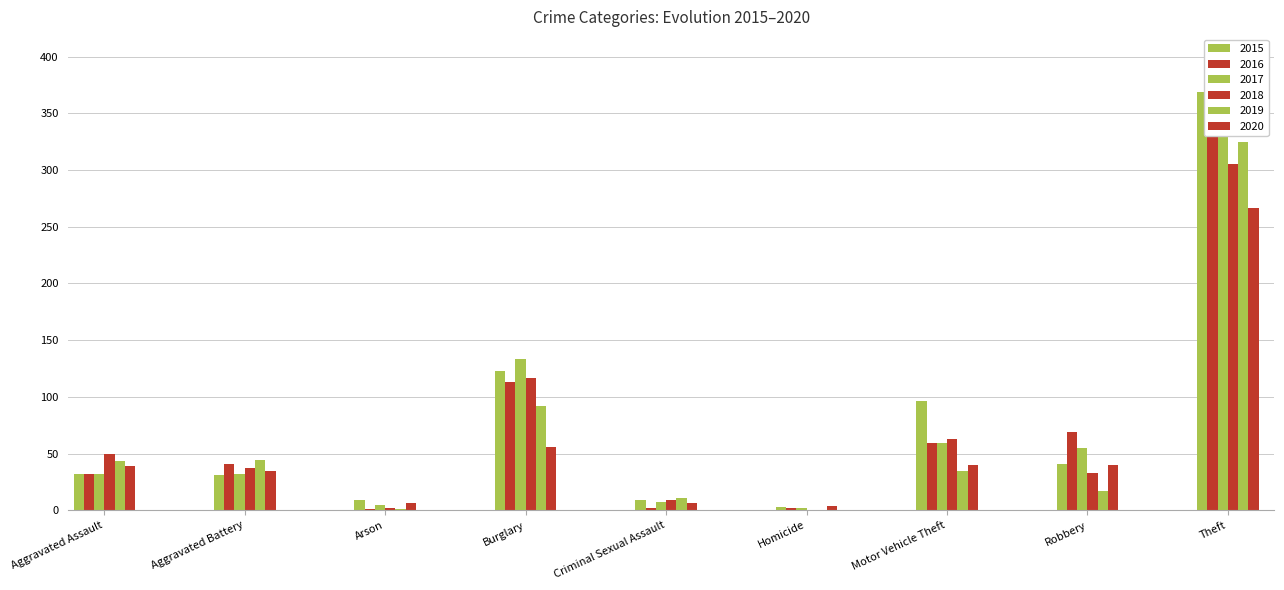

At how many categories does at least one series exceed 330?

1